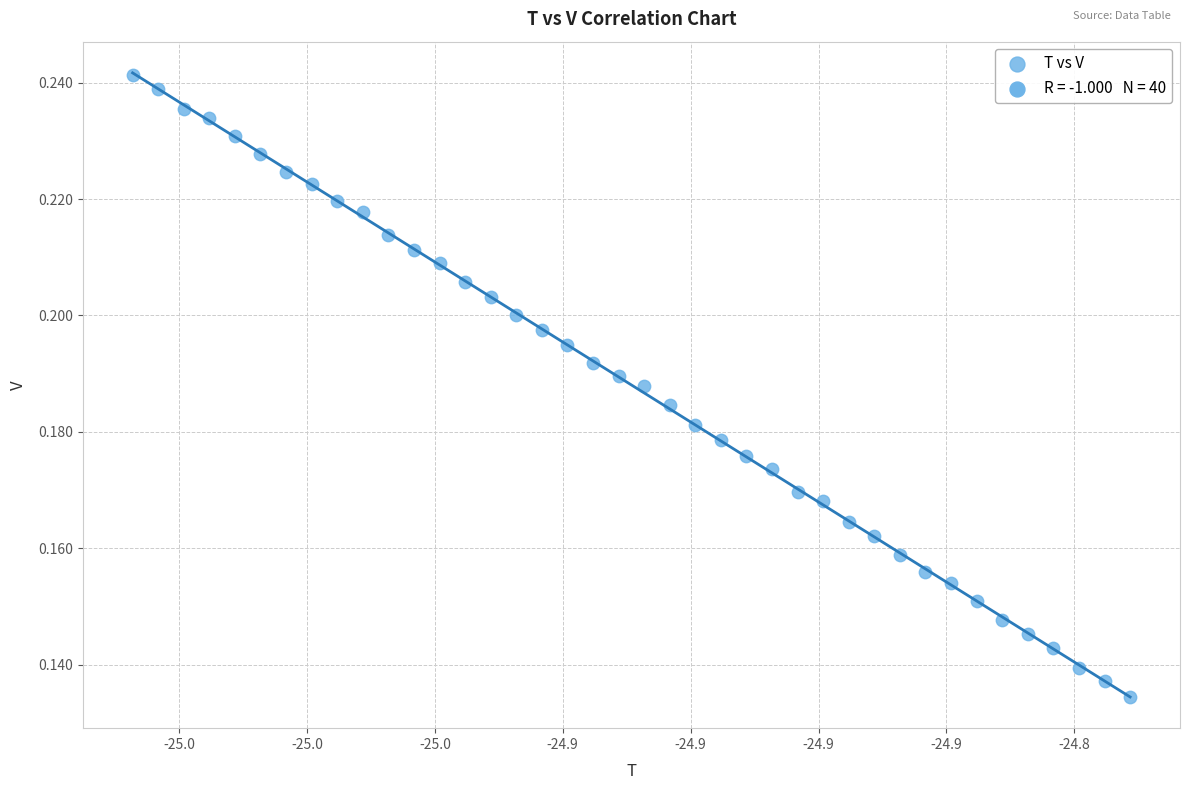

Count the number of points in this scatter plot.

40